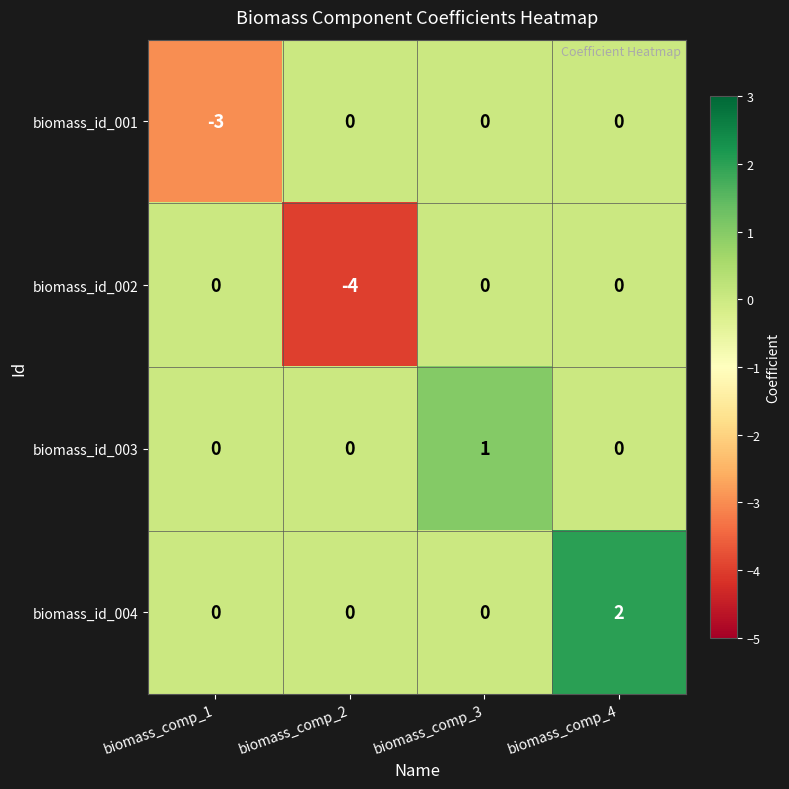

How many values in biomass_id_003 are above zero?

1